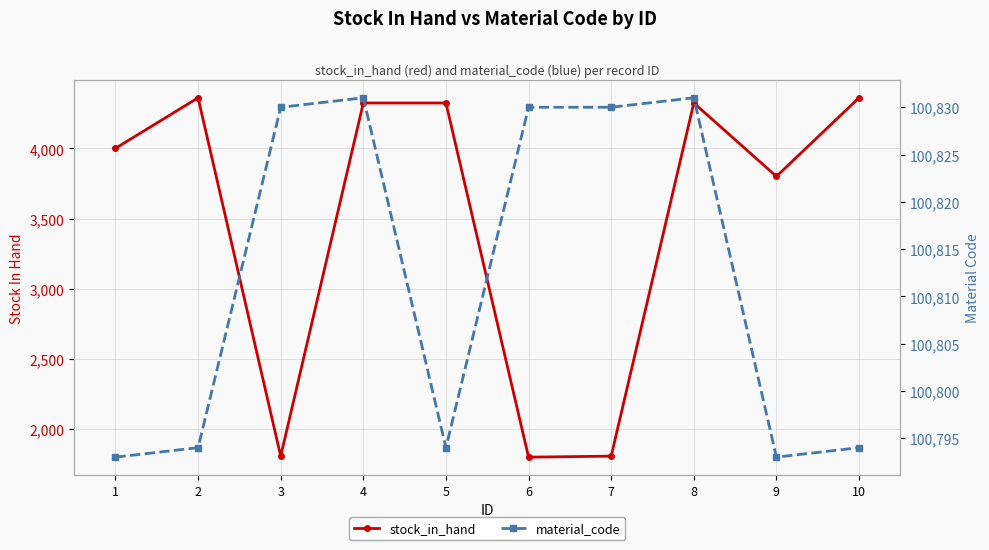

What are all the series names shown in the legend?

stock_in_hand, material_code